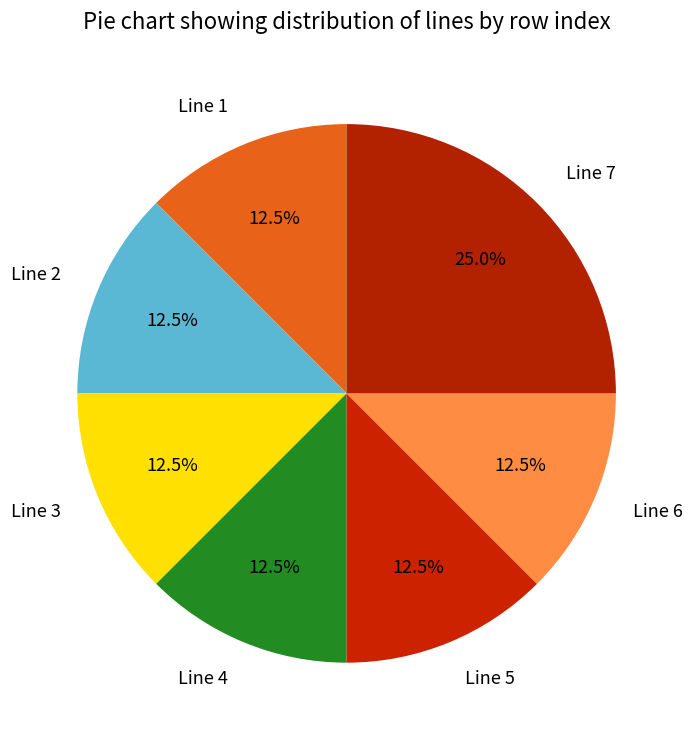

How many slices are in this pie chart?

7